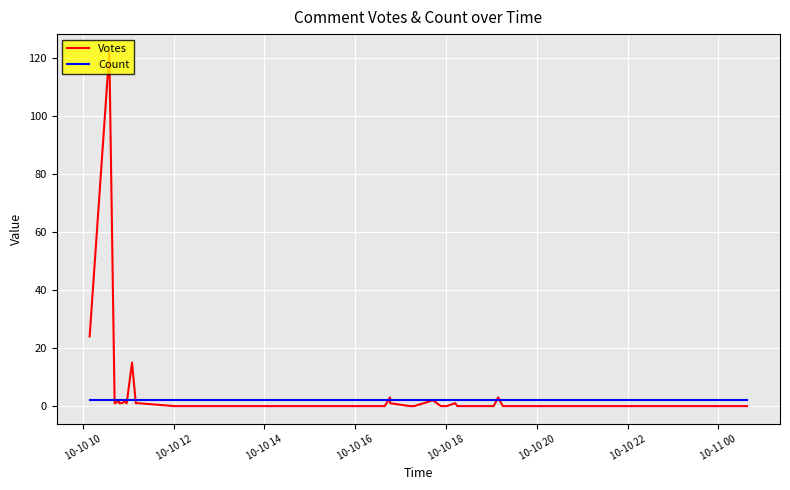

How many lines are shown in the chart?

2